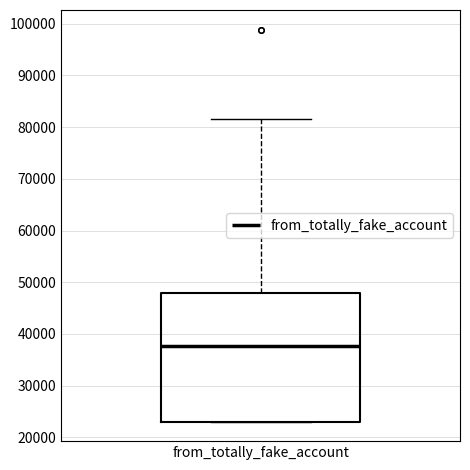

Transcribe this box plot: give where the median line is, the range the box spans, and where the two whiskers end, as read against the y-axis. The values are not printed on the chart, so give them approximately, as read against the axis.

median 38000, box 23000 to 48000, whiskers 23000 to 82000